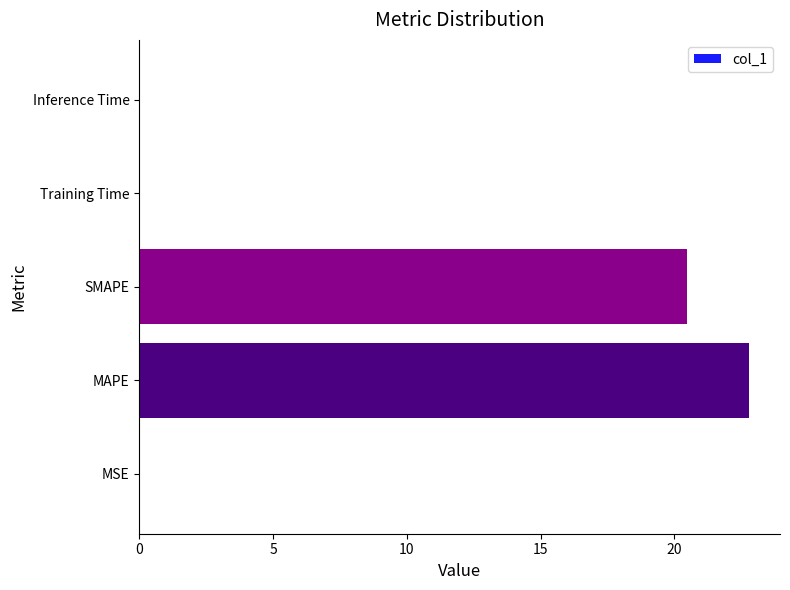

Between Training Time and MAPE, which is larger?

MAPE